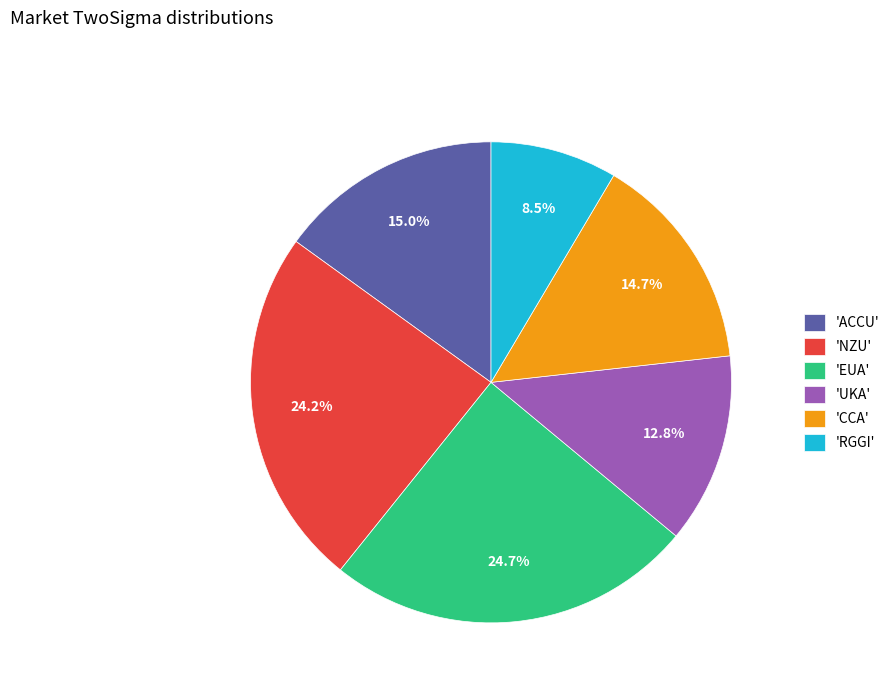

How much of the chart is everything except 'UKA'?

87.2%